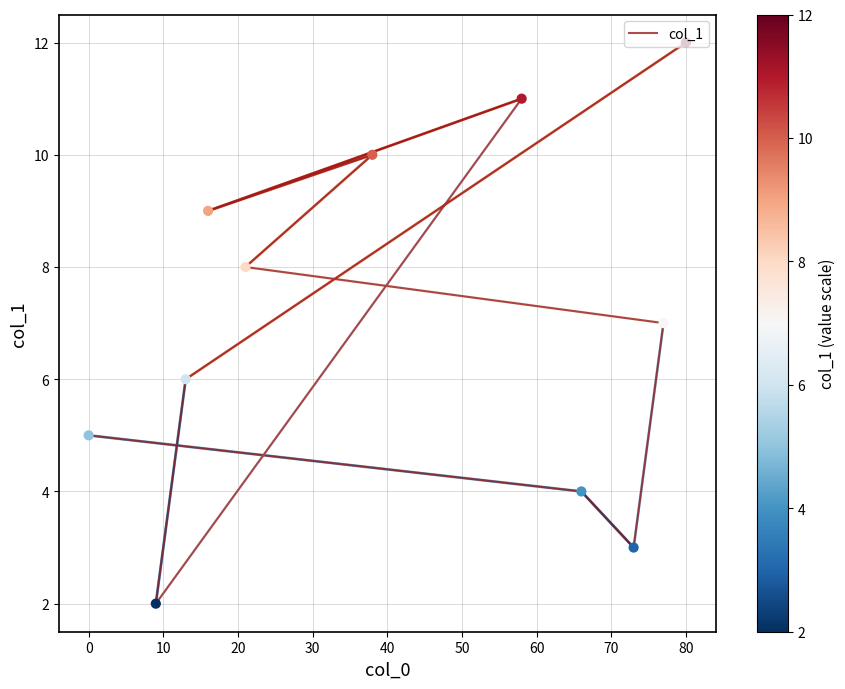

Which has a higher value, 50 or −10?

50